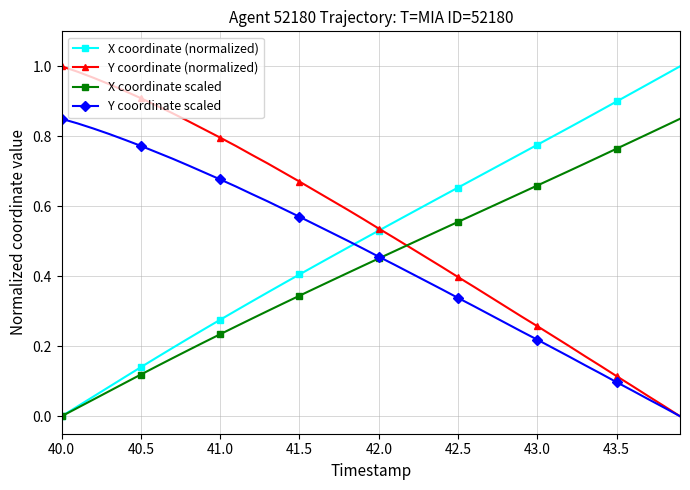

Which series ends up on top after the final intersection of X coordinate (normalized) and Y coordinate scaled?

X coordinate (normalized)